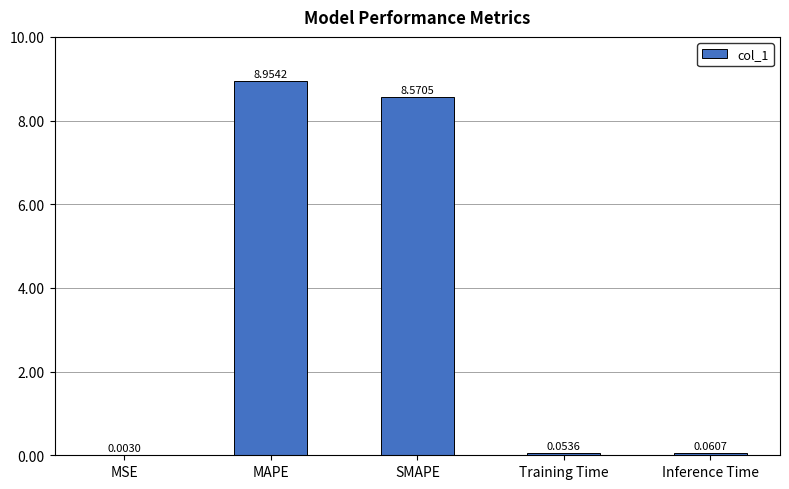

Count the number of data series in this chart.

1